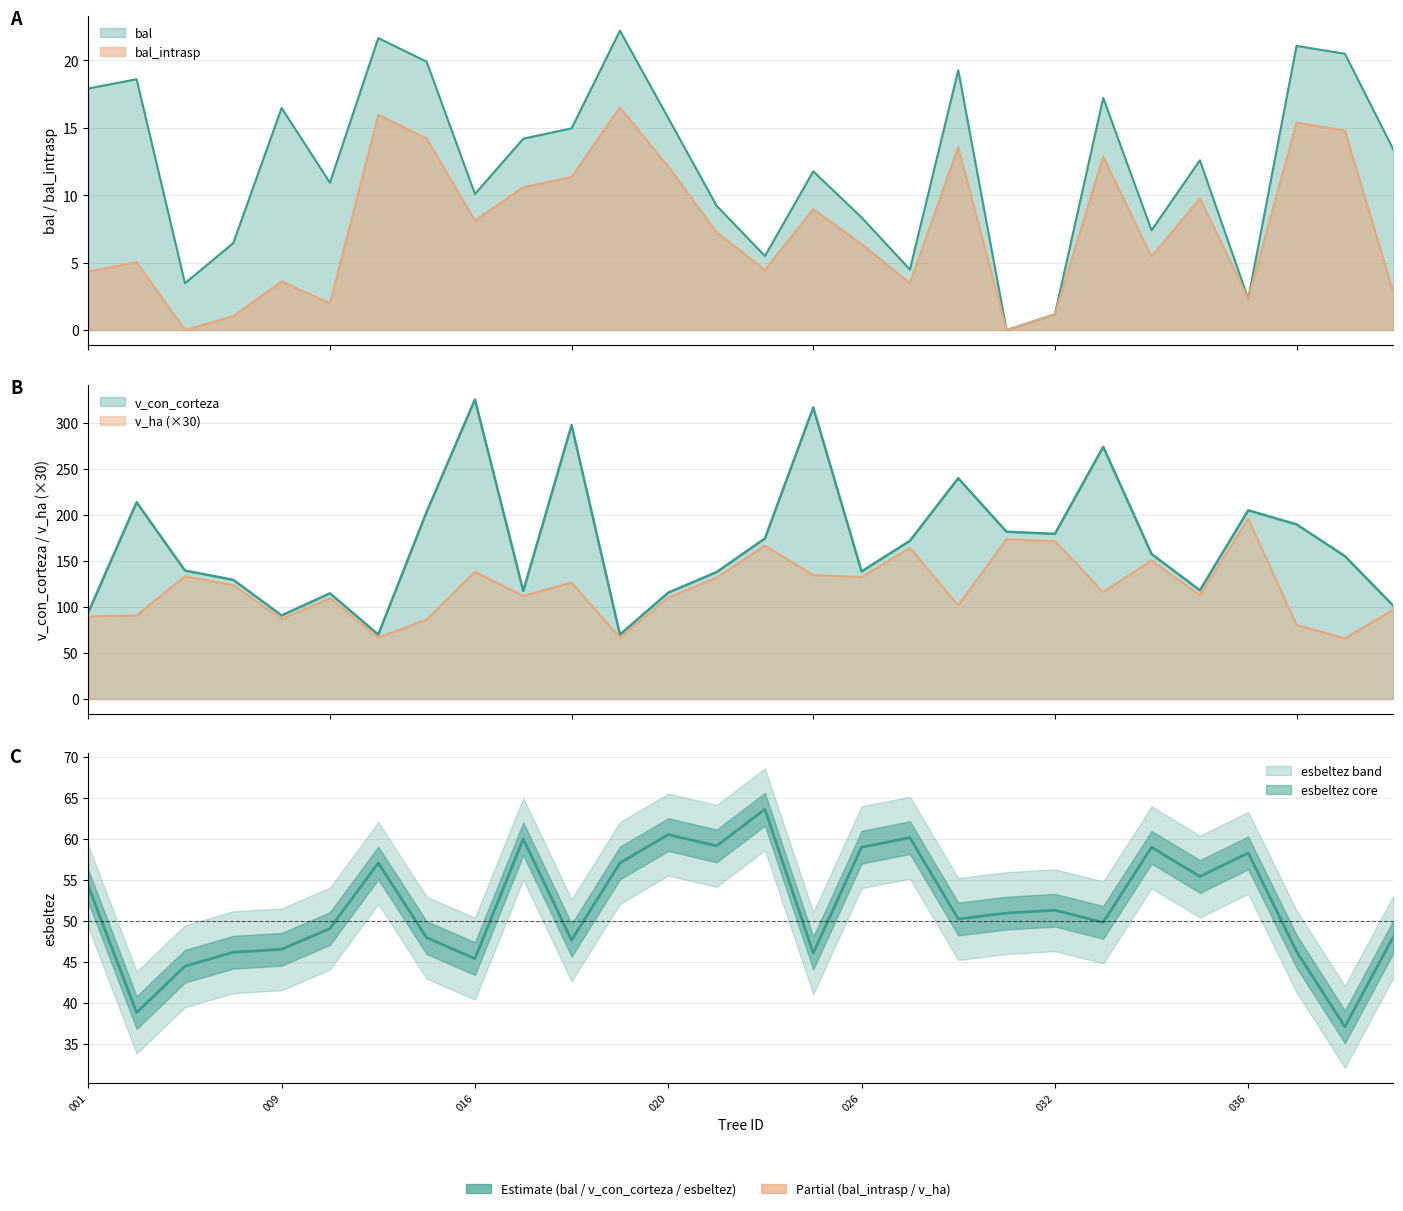

What is the approximate value of v_ha at 036?

195.6